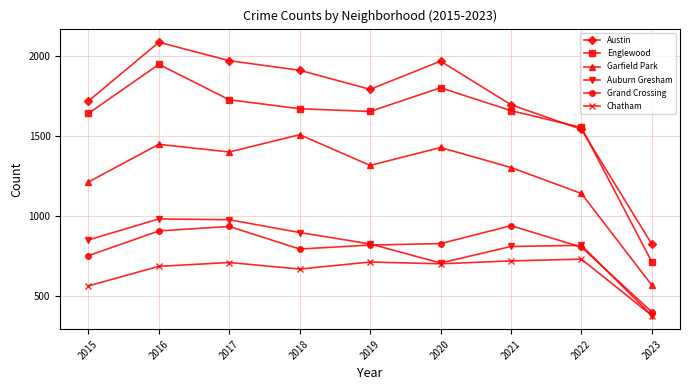

True or false: Auburn Gresham has more than 2 interior local peaks.

False